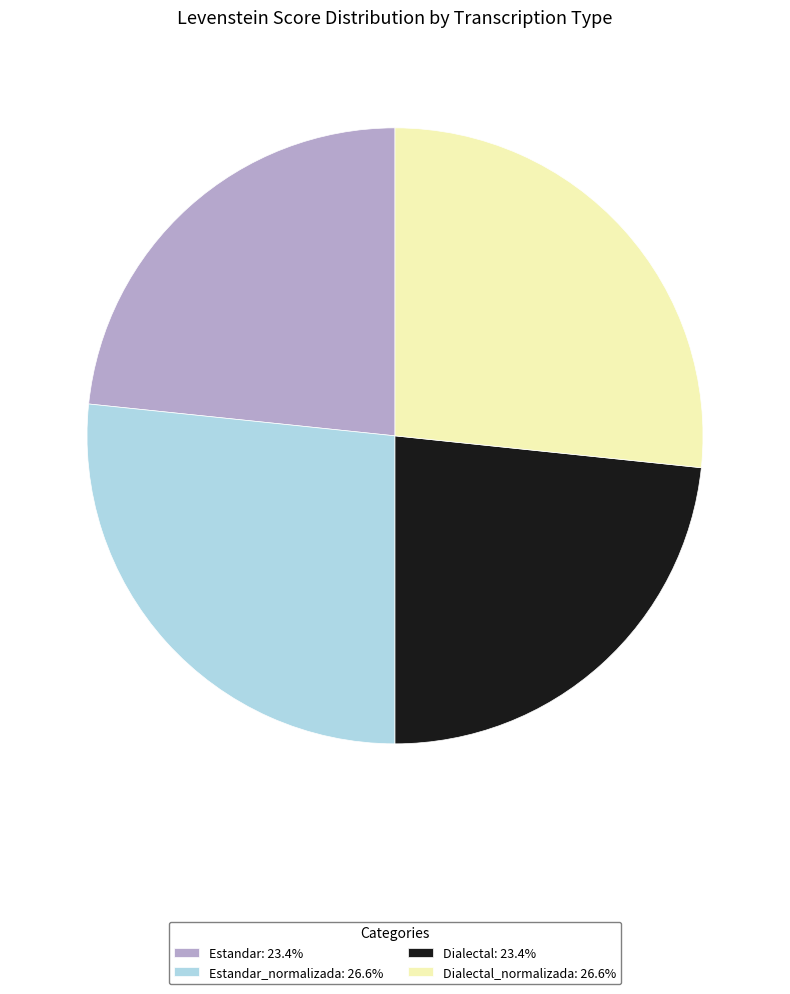

Approximately how many times larger is the value at Dialectal_normalizada: 26.6% compared to Dialectal: 23.4%?

1.1